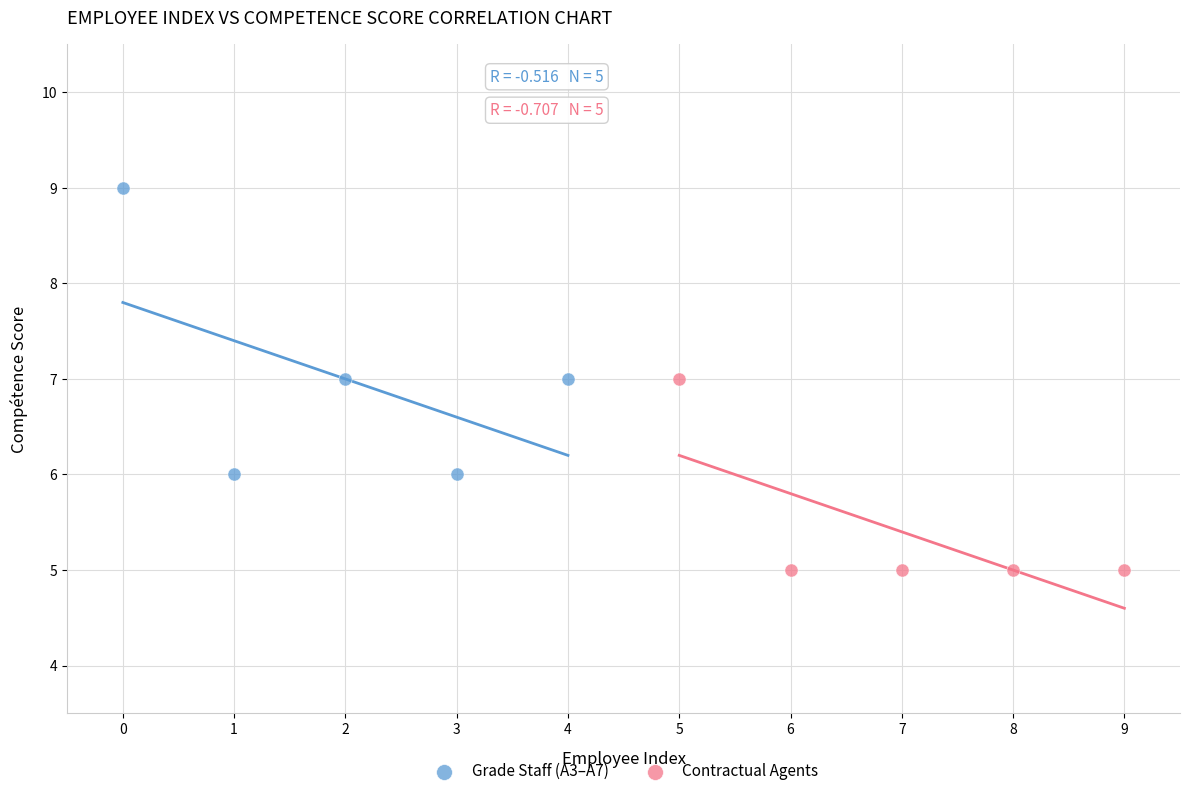

What are all the series names shown in the legend?

Grade Staff (A3–A7), Contractual Agents